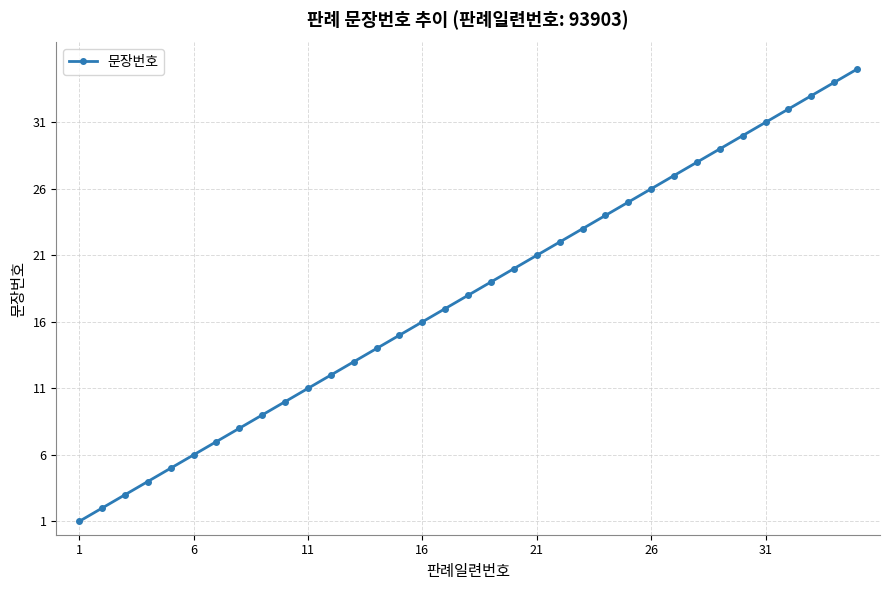

Count the number of data series in this chart.

1